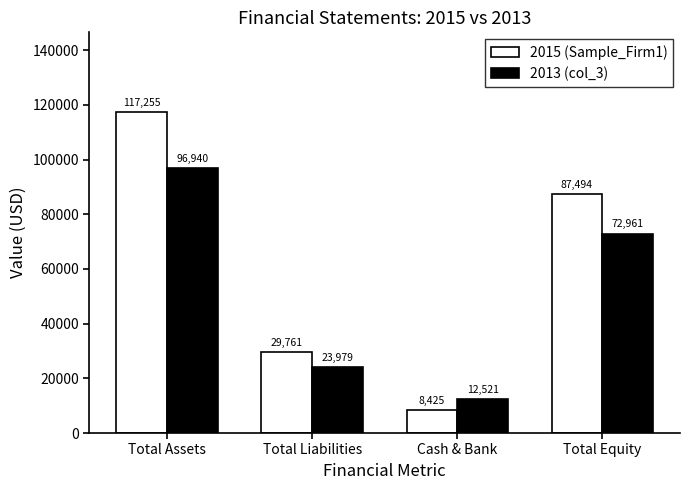

Is the value of 2015 (Sample_Firm1) at Total Equity greater than the value of 2013 (col_3) at Cash & Bank?

Yes